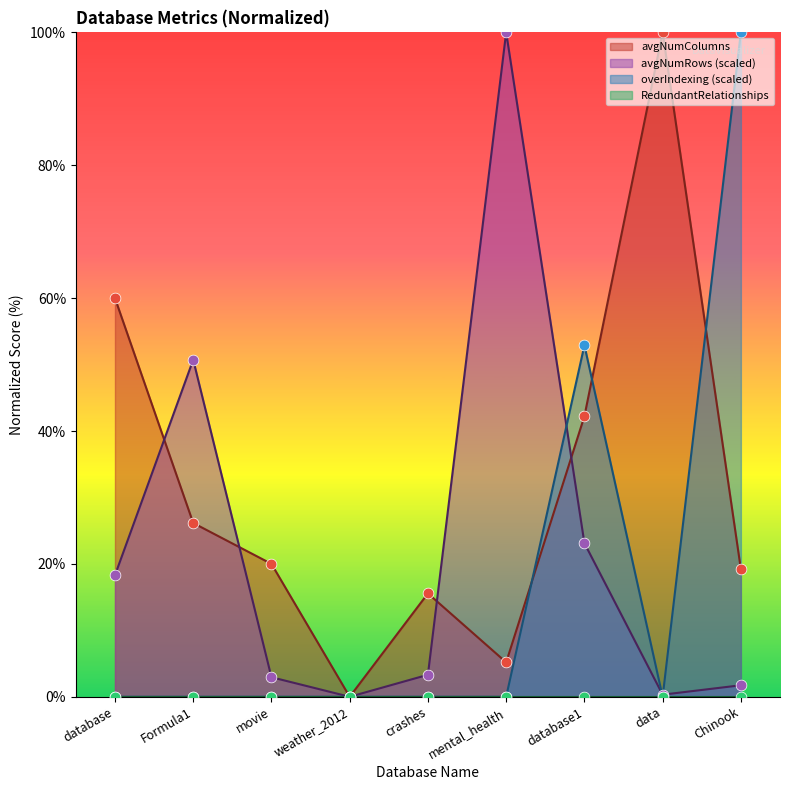

Which series contains the highest Y value?

avgNumColumns